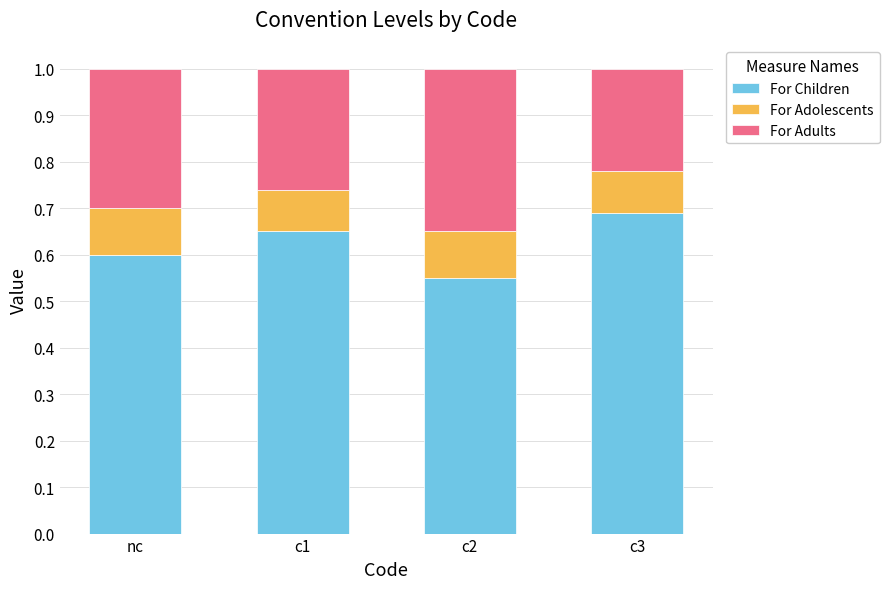

How many For Children values are between 0 and 1?

4